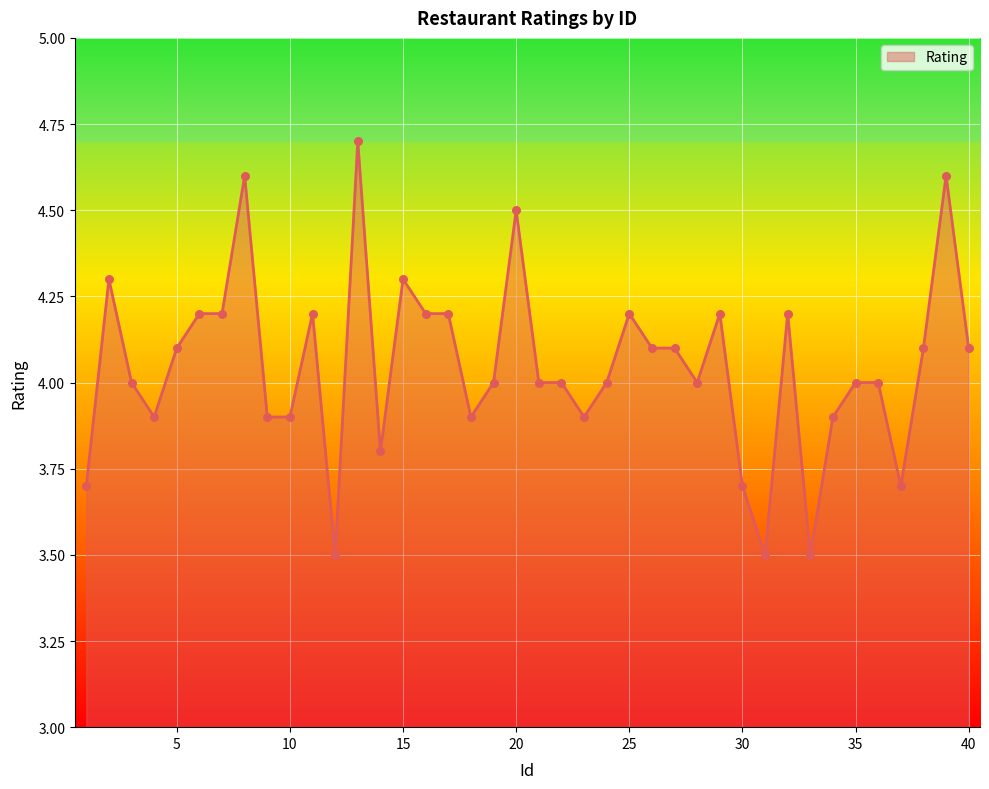

What is the smallest value displayed?

3.5